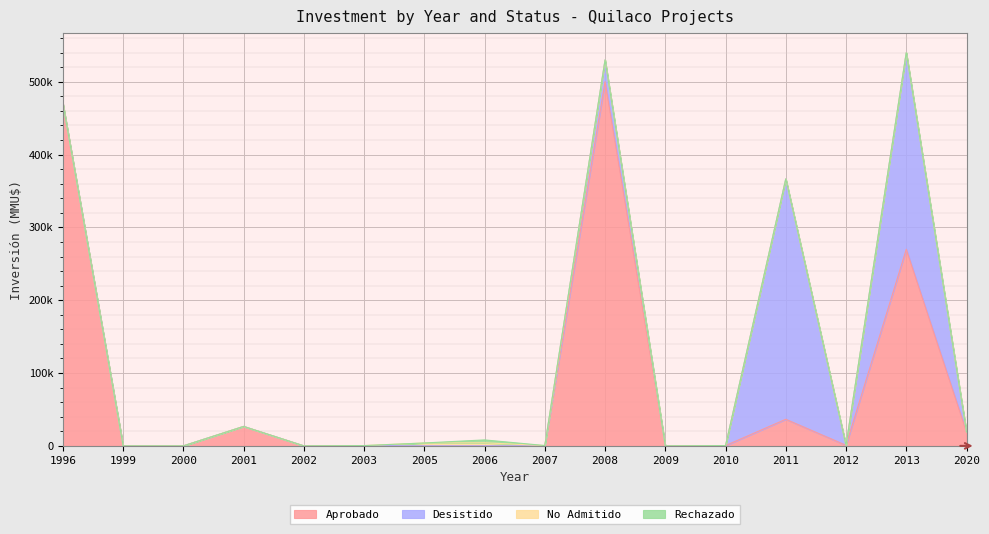

How many distinct data groups are displayed?

4